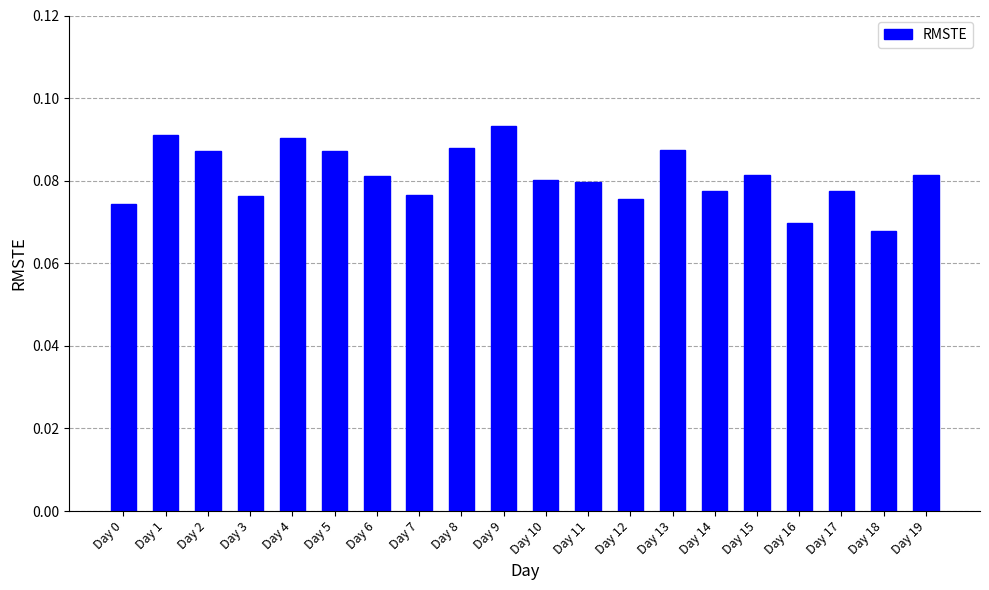

Count the number of data series in this chart.

1